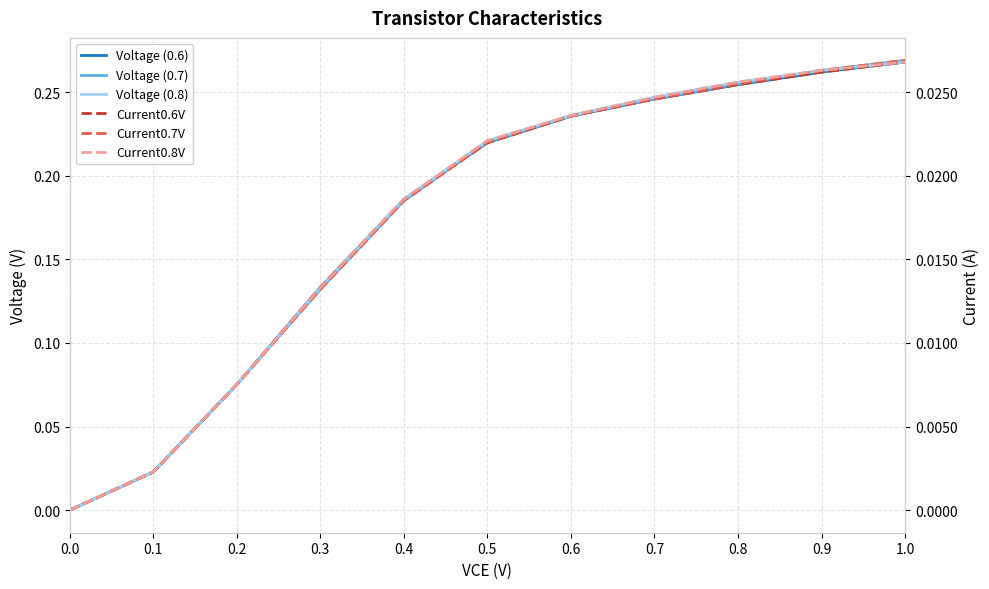

True or false: Voltage (0.8) and Voltage (0.7) intersect in this chart.

False